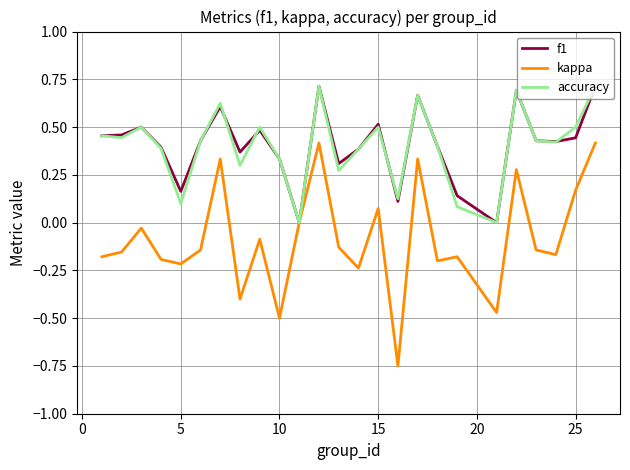

Which series has the widest spread of values?

kappa